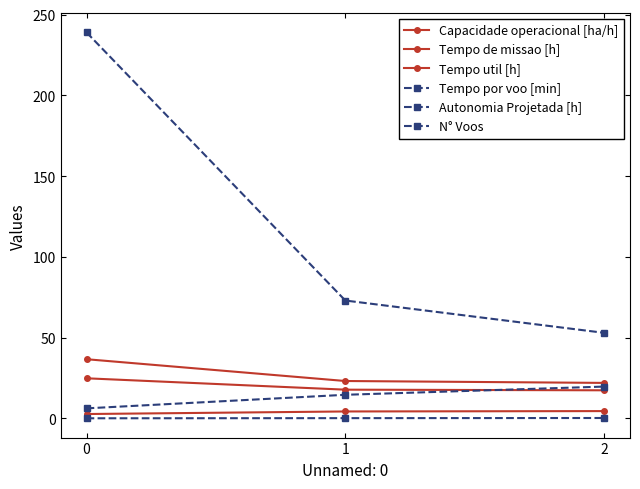

Reading left to right, extract all data points from this chart.

Capacidade operacional [ha/h]: 2.7	4.3	4.5
Tempo de missao [h]: 36.7	23.2	22.0
Tempo util [h]: 24.9	17.8	17.4
Tempo por voo [min]: 6.2	14.6	19.7
Autonomia Projetada [h]: 0.1	0.2	0.3
N° Voos: 239.0	73.0	53.0